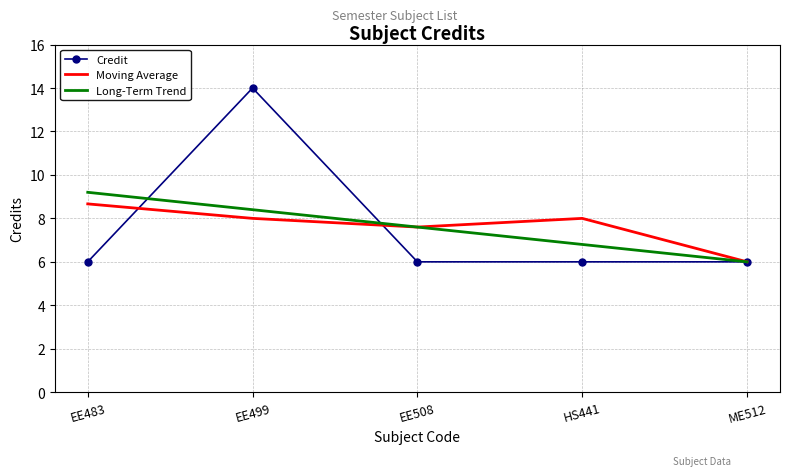

At which label is Long-Term Trend closest to 7?

HS441